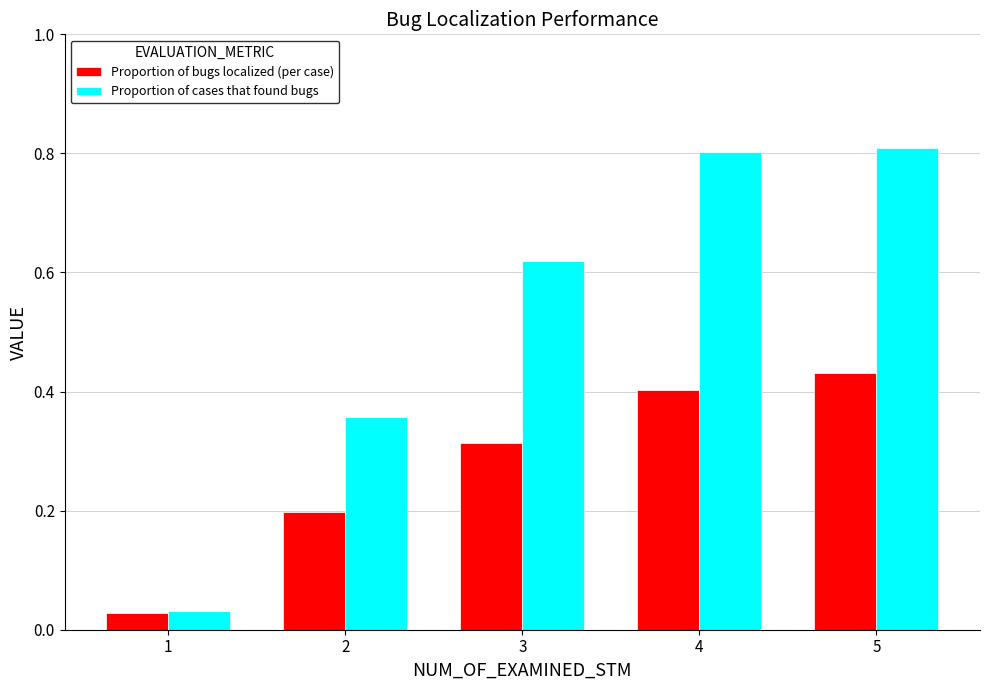

At how many categories does at least one series exceed 0?

5